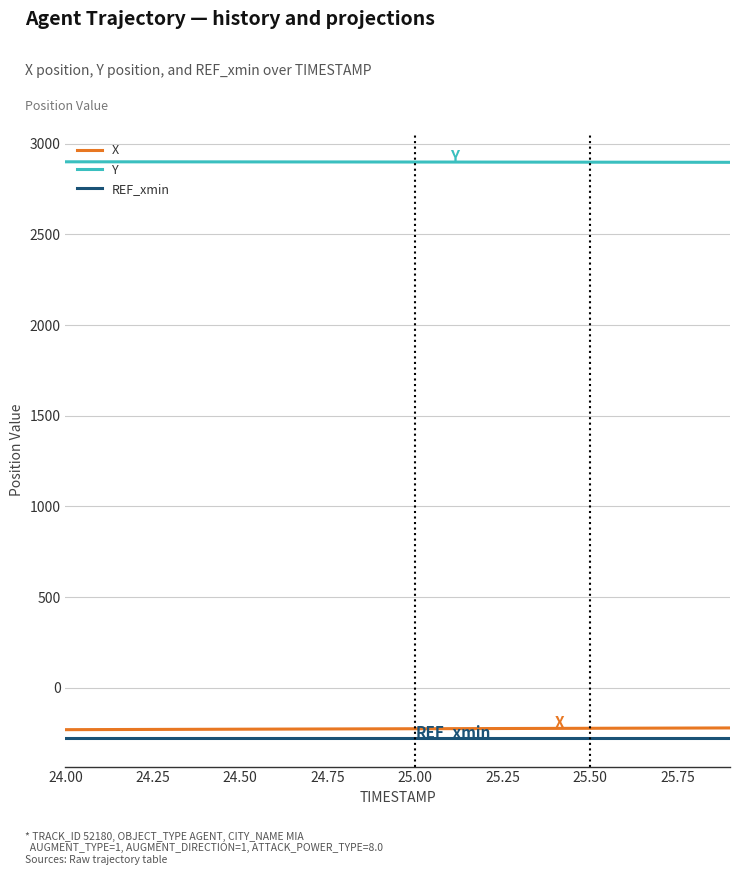

Rank the series by their maximum value, from lowest to highest.

REF_xmin, X, Y